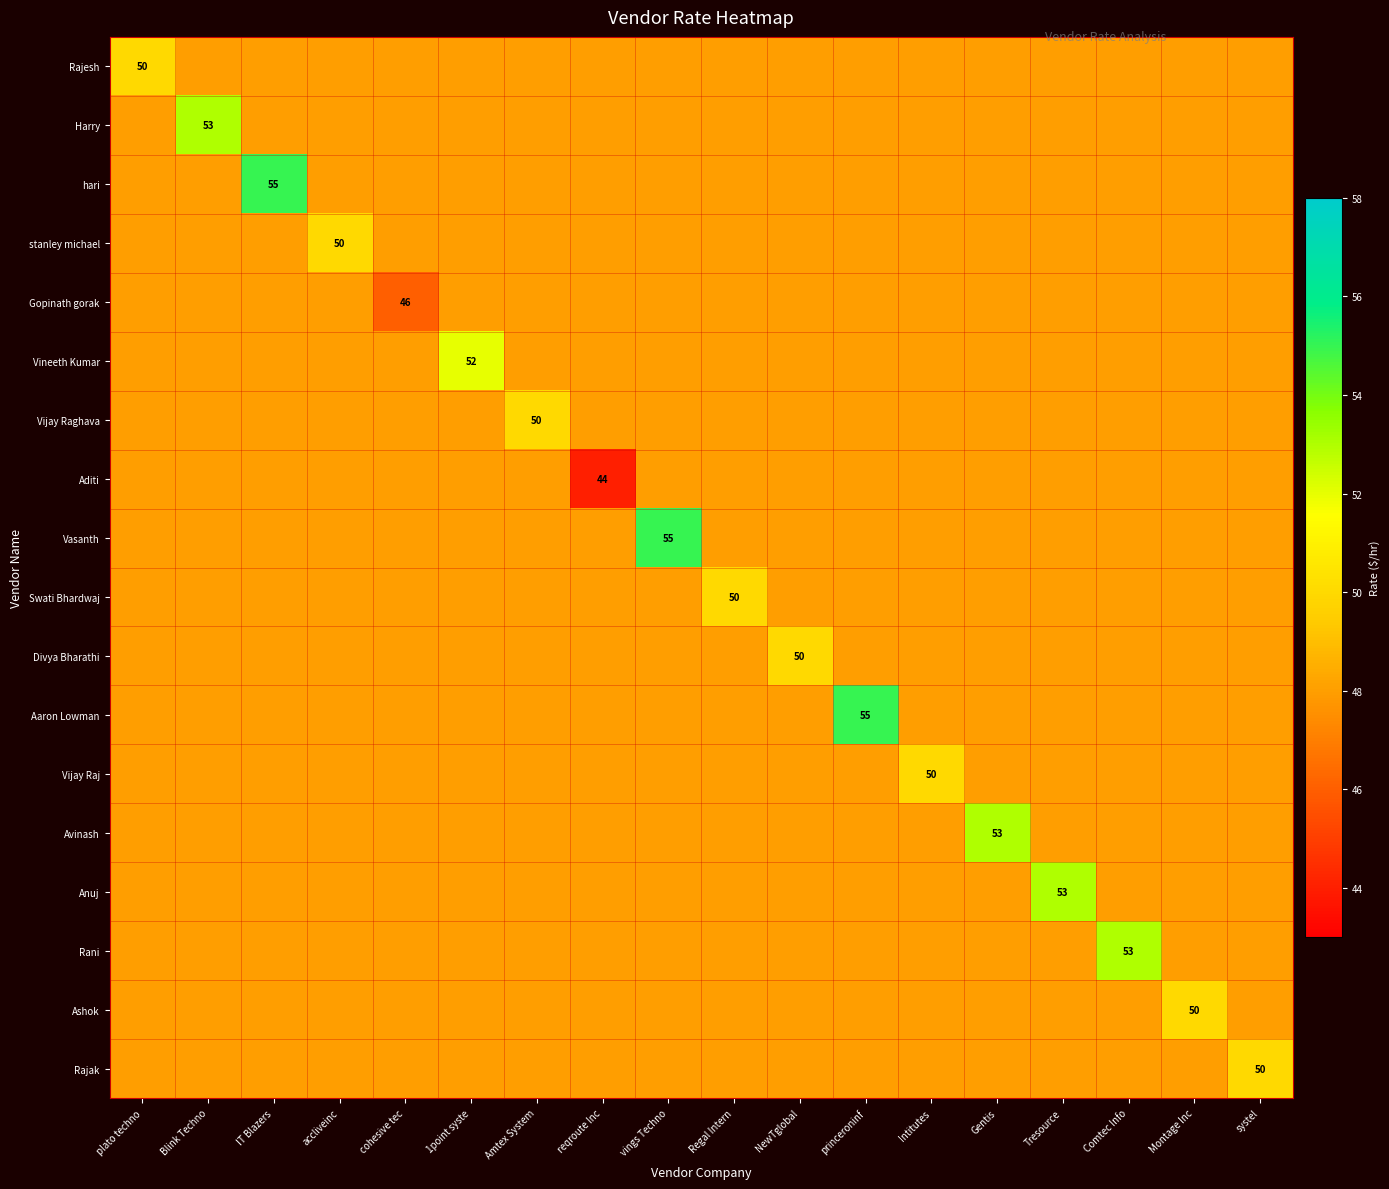

The value of Aditi at reqroute Inc is 44. True or false?

True